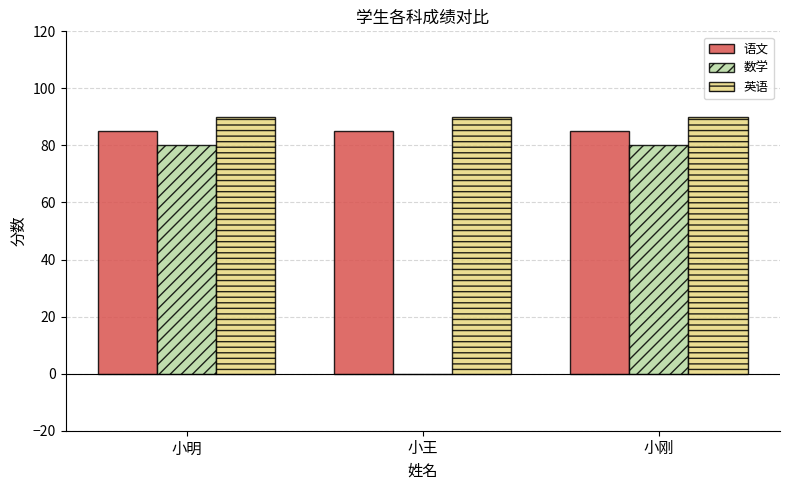

What is the maximum value shown in the chart?

90